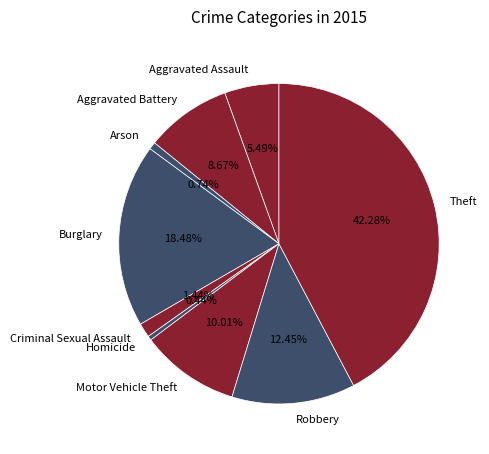

Which category has the biggest portion of the pie?

Theft